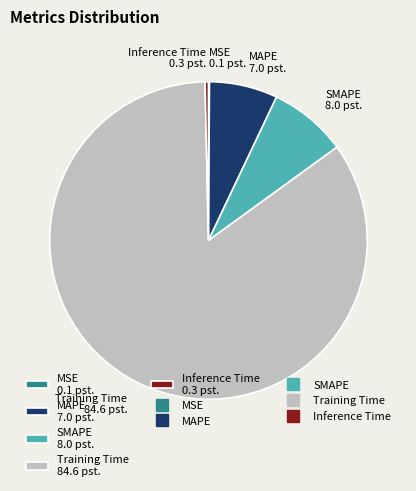

Is there any slice that represents more than half of the pie?

Yes